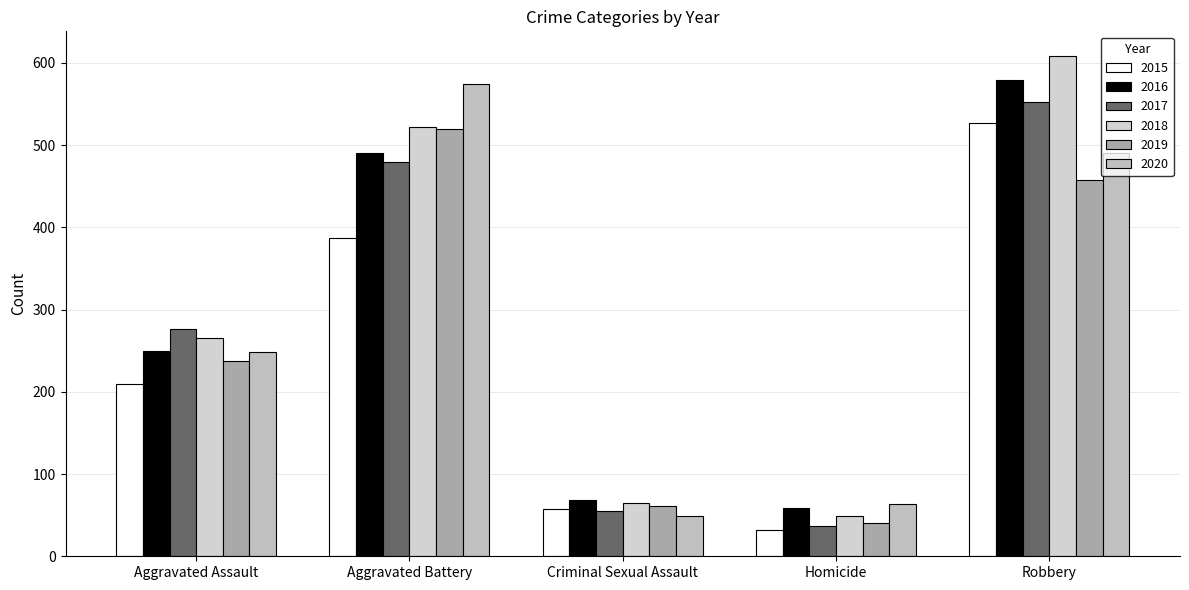

Rank the series by their maximum value, from lowest to highest.

2019, 2015, 2017, 2020, 2016, 2018